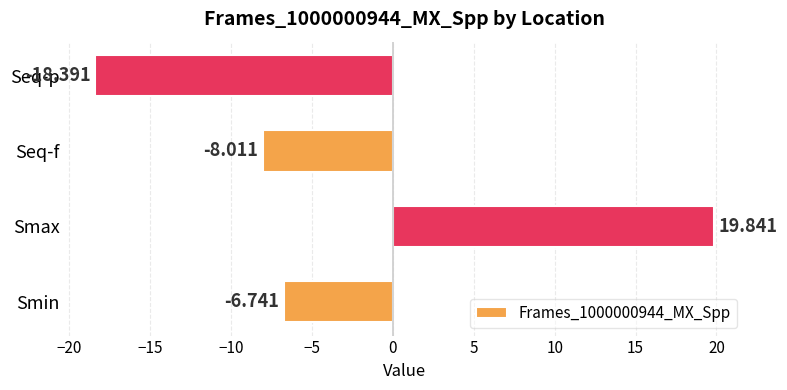

How many bars are there in total?

4